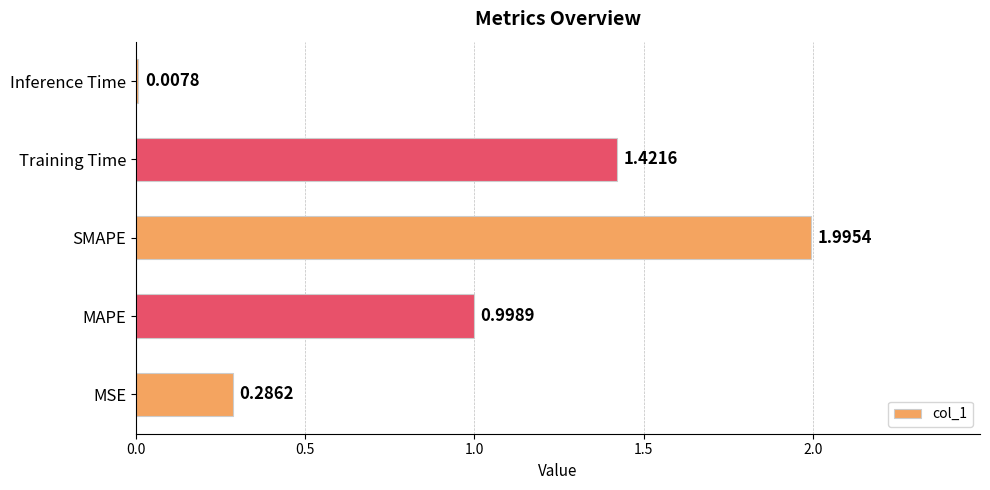

What is the sum of all values?

4.7